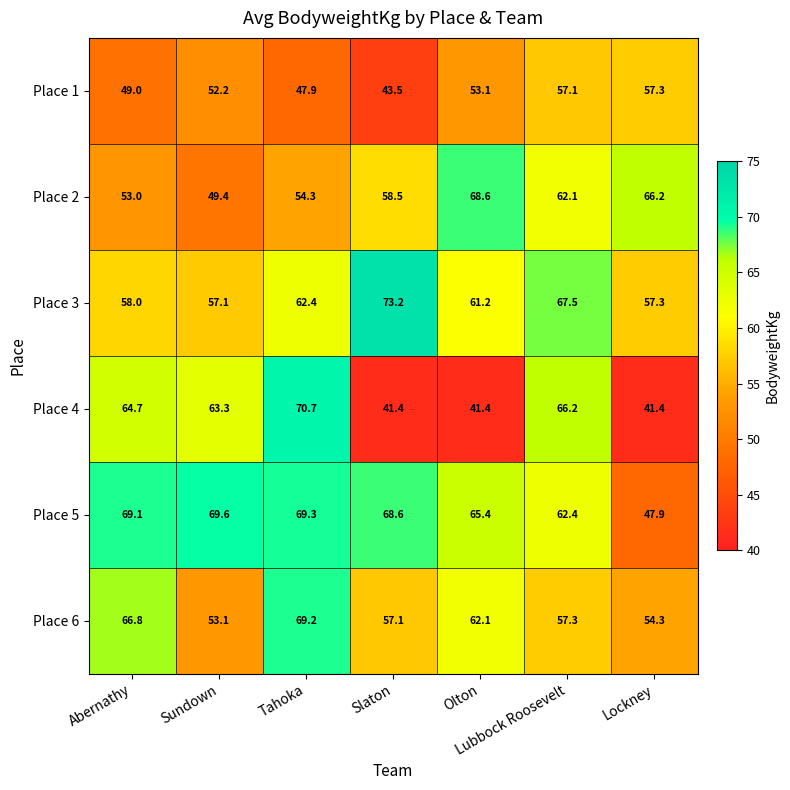

What is the sum of all Place 5 values?

452.3